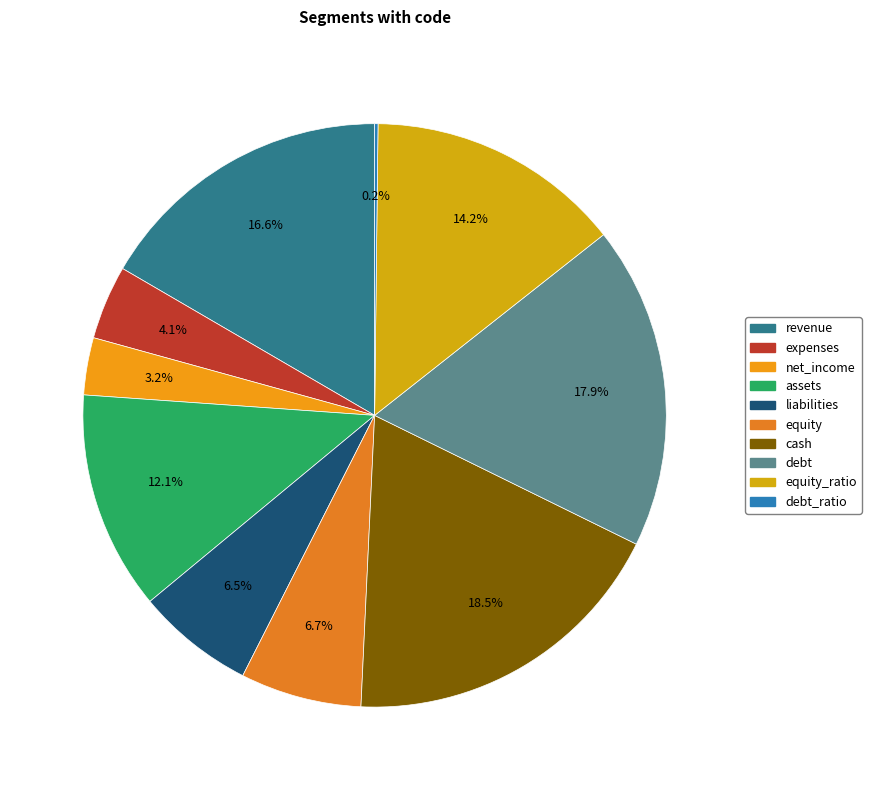

Which category has the biggest portion of the pie?

cash